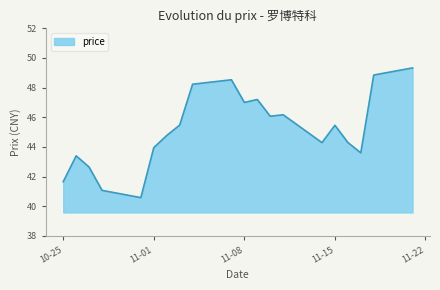

What is the maximum value shown in the chart?

49.3